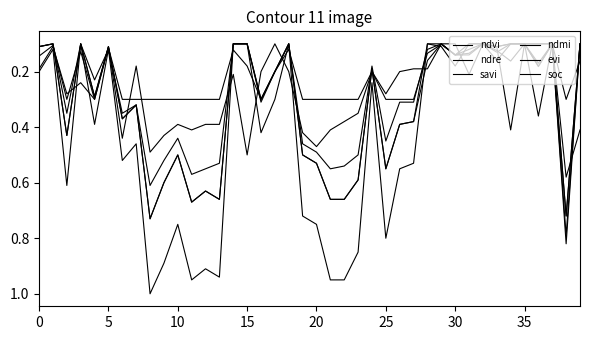

Does the chart display data point markers on the line(s)?

No